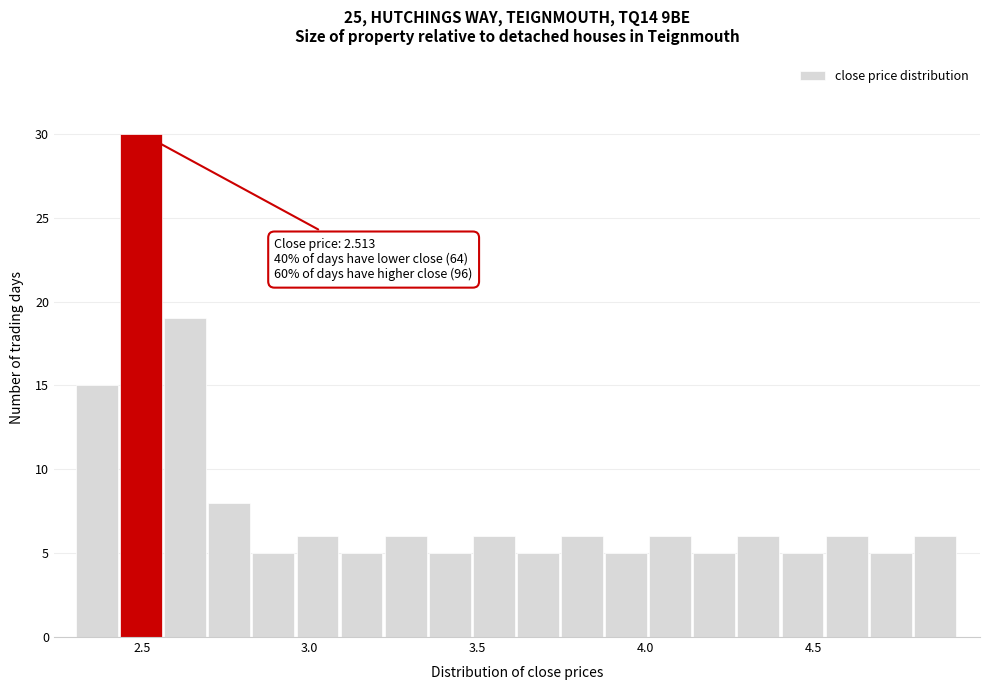

Read against the x-axis, roughly where is the centre of the tallest bar?

2.50